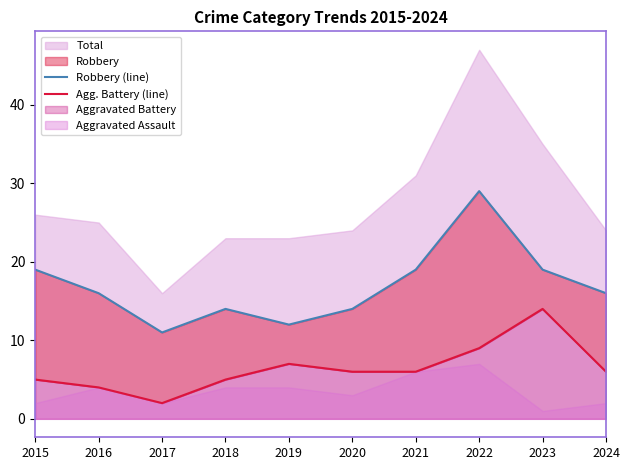

What is the average value of the Robbery (line) series?

17